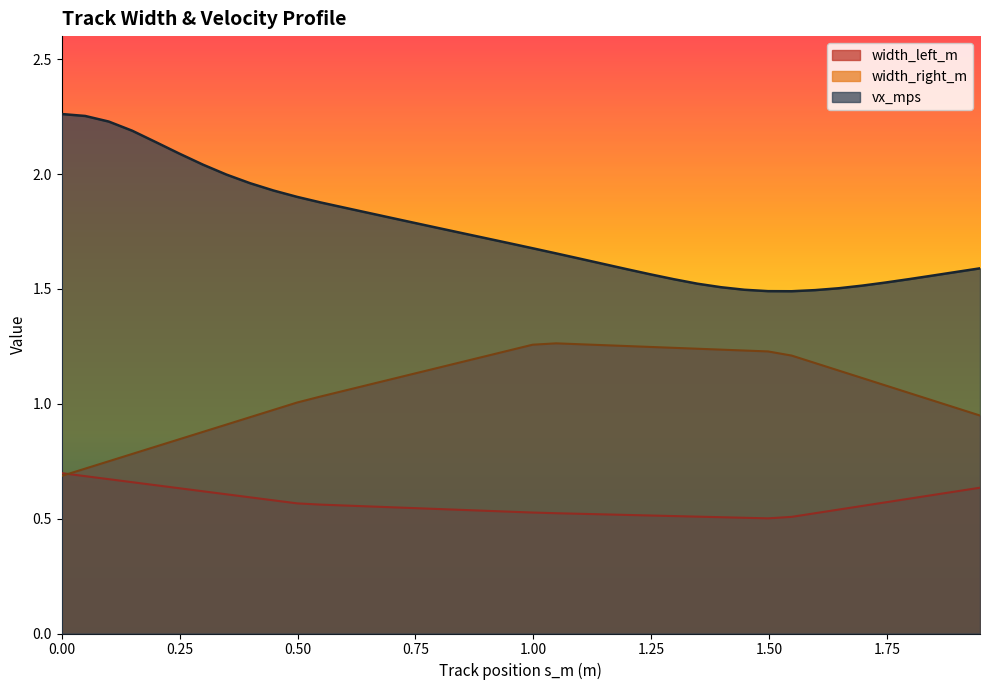

Rank the series by their maximum value, from lowest to highest.

width_left_m, width_right_m, vx_mps